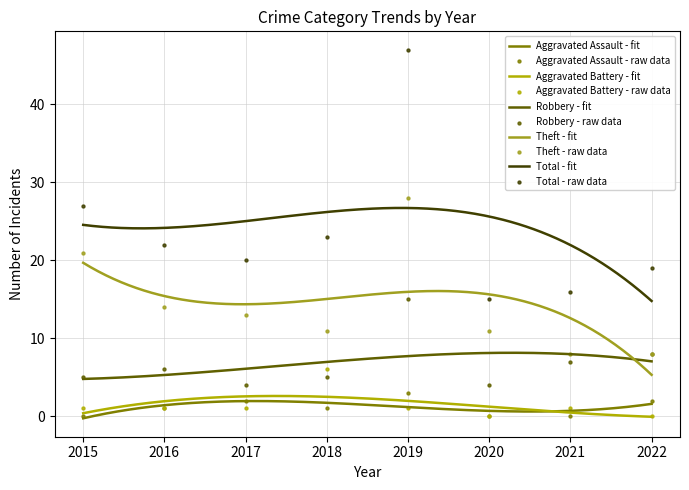

Which series has the largest Y range (max minus min)?

Total